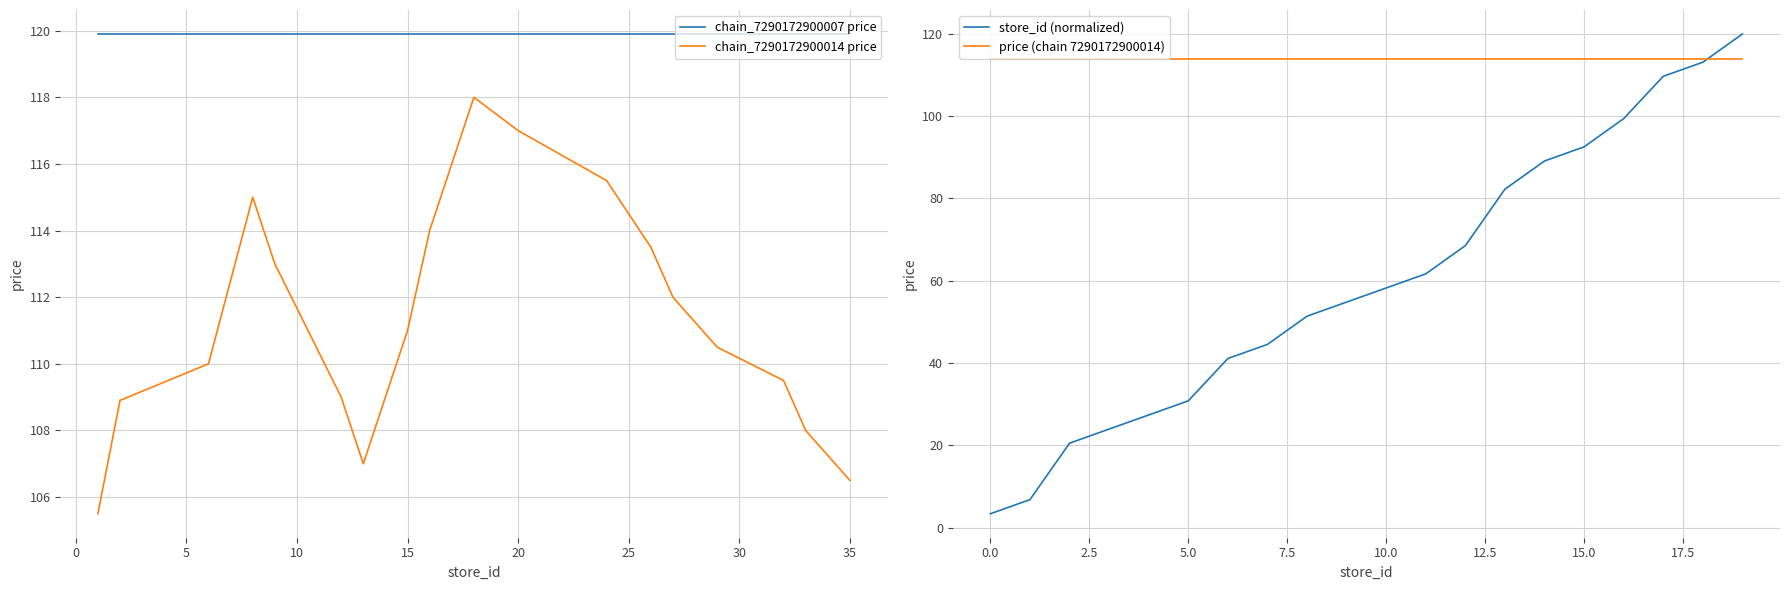

List the series in order of their peak value, highest first.

chain_7290172900007 price, store_id (normalized), chain_7290172900014 price, price (chain 7290172900014)